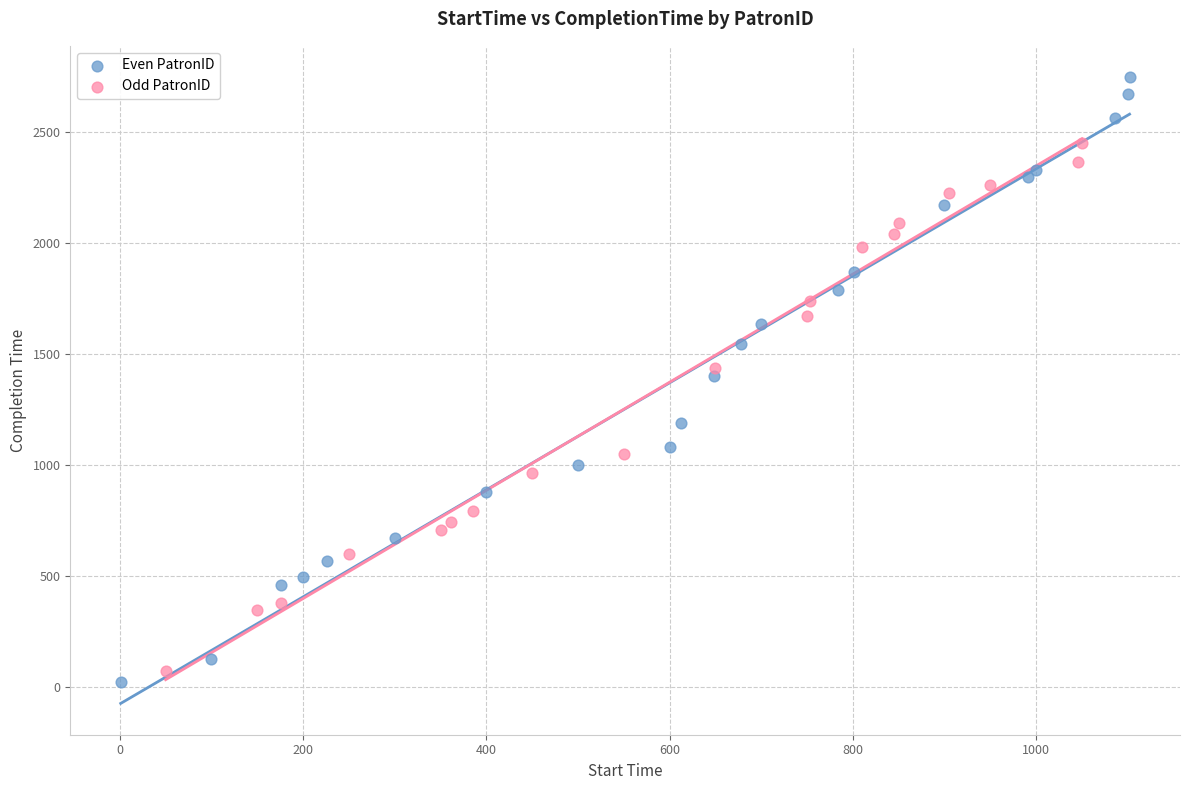

Which series contains the highest Y value?

Even PatronID